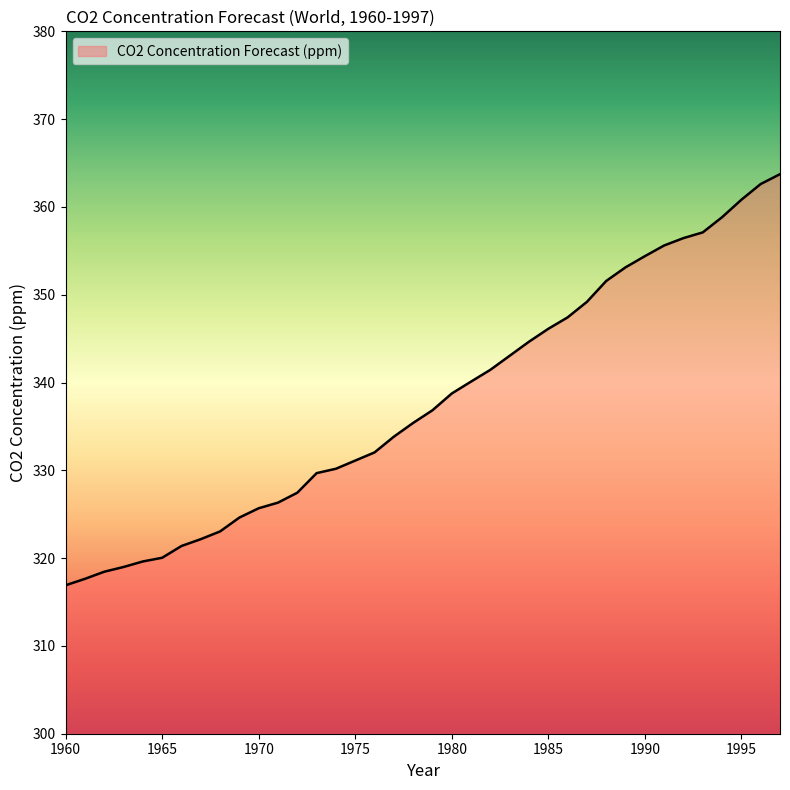

What is the greatest value displayed?

363.7